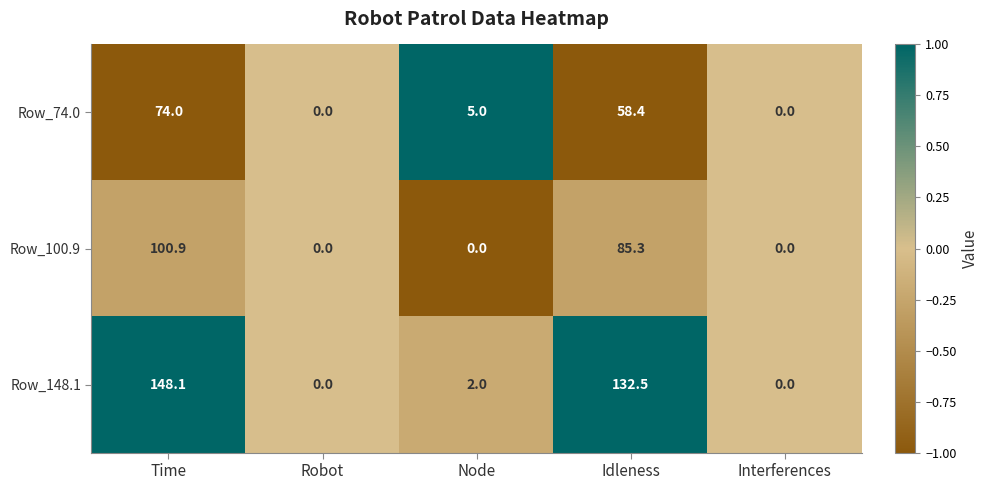

Reading left to right, list all the values displayed in this chart.

Row_74.0: 74.0	0.0	5.0	58.4	0.0
Row_100.9: 100.9	0.0	0.0	85.3	0.0
Row_148.1: 148.1	0.0	2.0	132.5	0.0